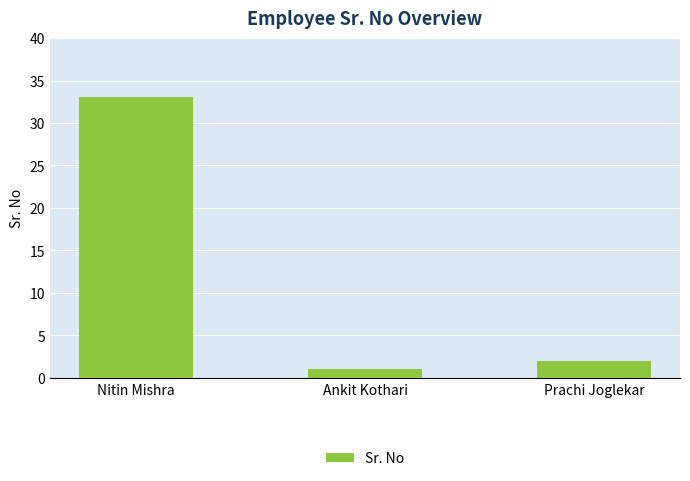

List the labels in order of value, smallest first.

Ankit Kothari, Prachi Joglekar, Nitin Mishra